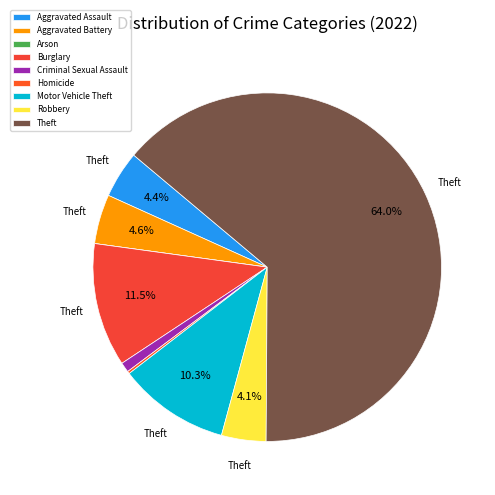

Is it true that Theft is 64% of the pie?

True